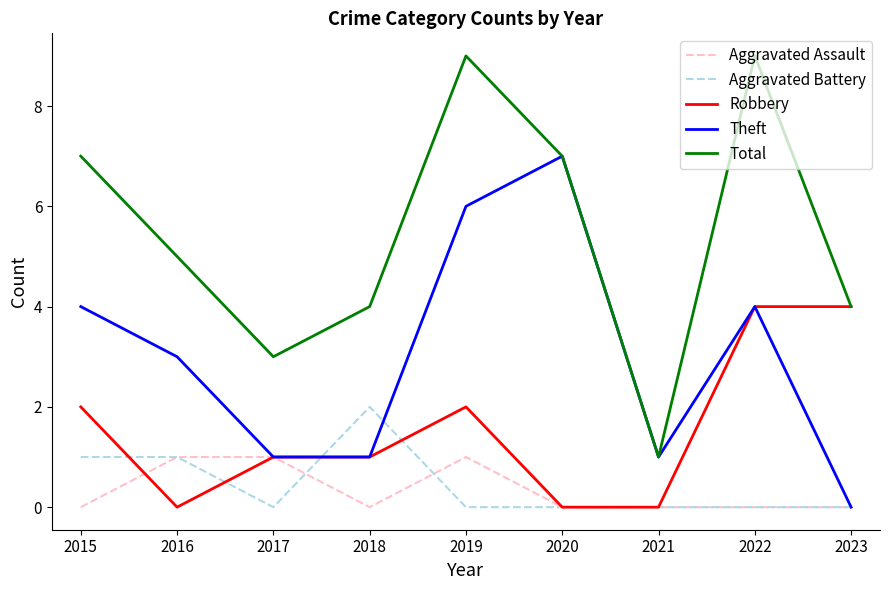

What is the lowest value of the Total series?

1